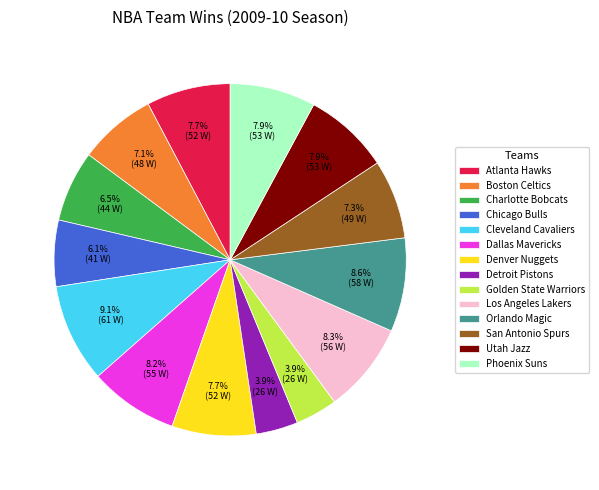

Does Utah Jazz represent more than half of the total?

No